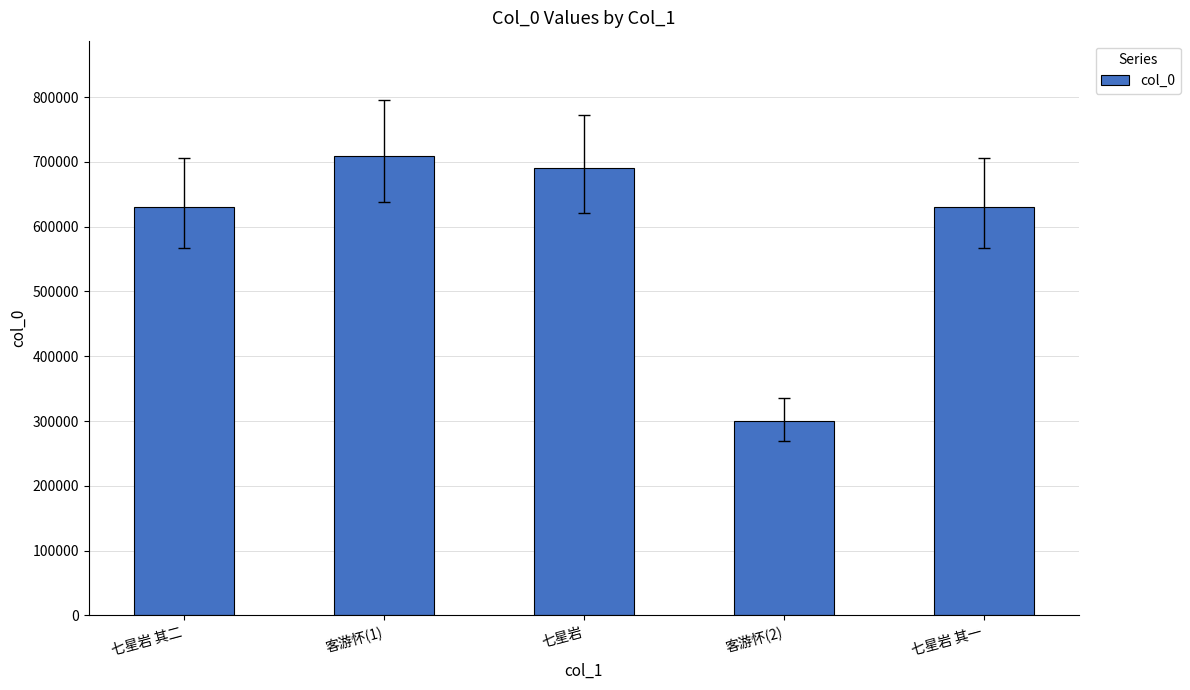

What is the change in value from 客游怀(1) to 七星岩 其一?

-79653